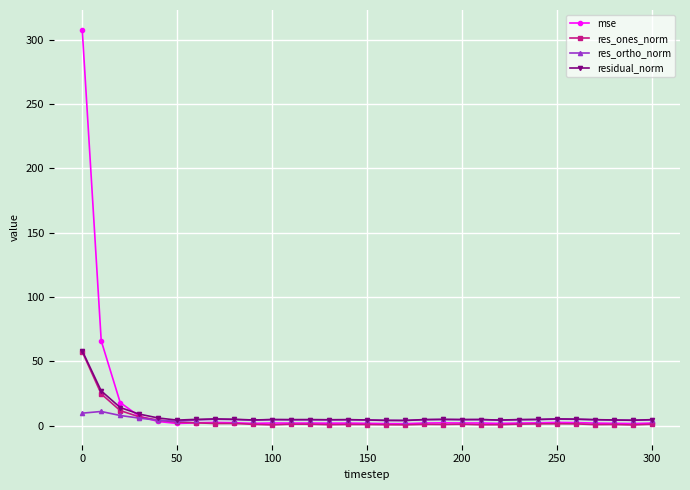

Which series has the largest range (max minus min)?

mse